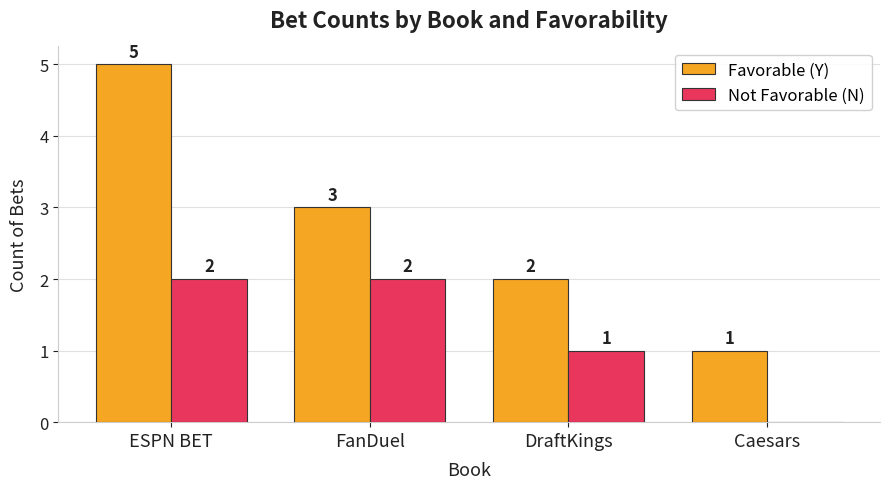

Are the bars grouped side by side (vs. stacked)?

Yes